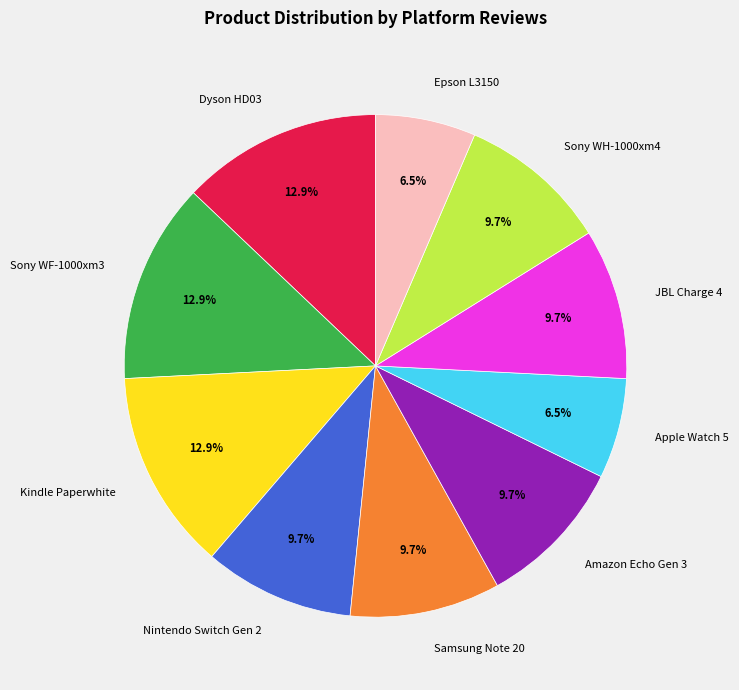

Is Dyson HD03 the majority of the pie?

No